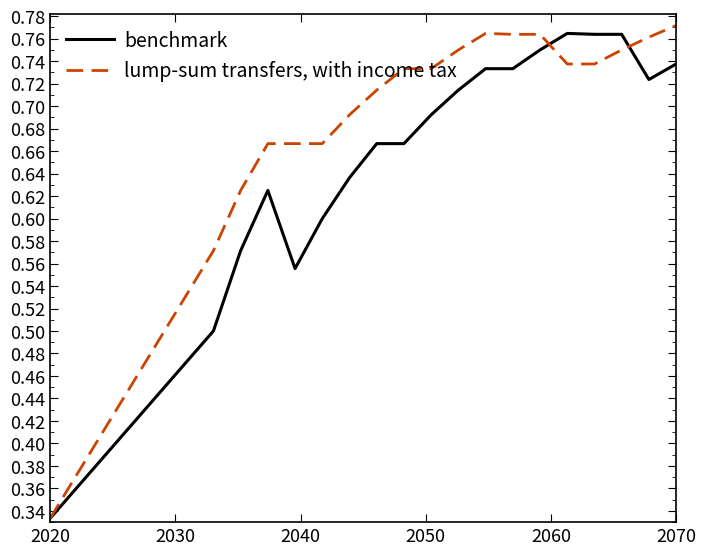

List the series in order of their peak value, lowest first.

benchmark, lump-sum transfers, with income tax